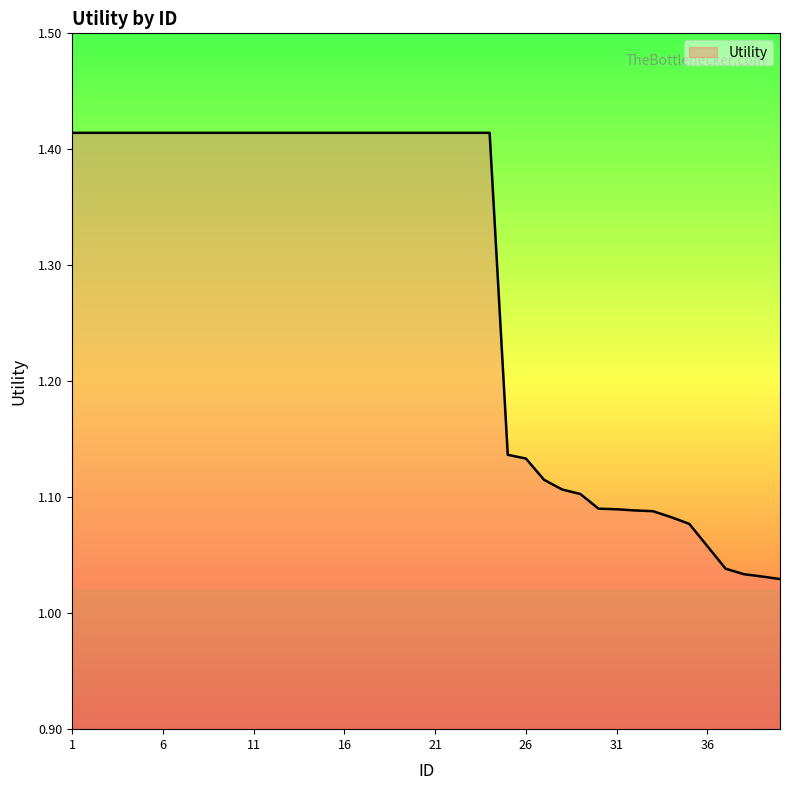

Is this an area chart (filled region under the line)?

Yes